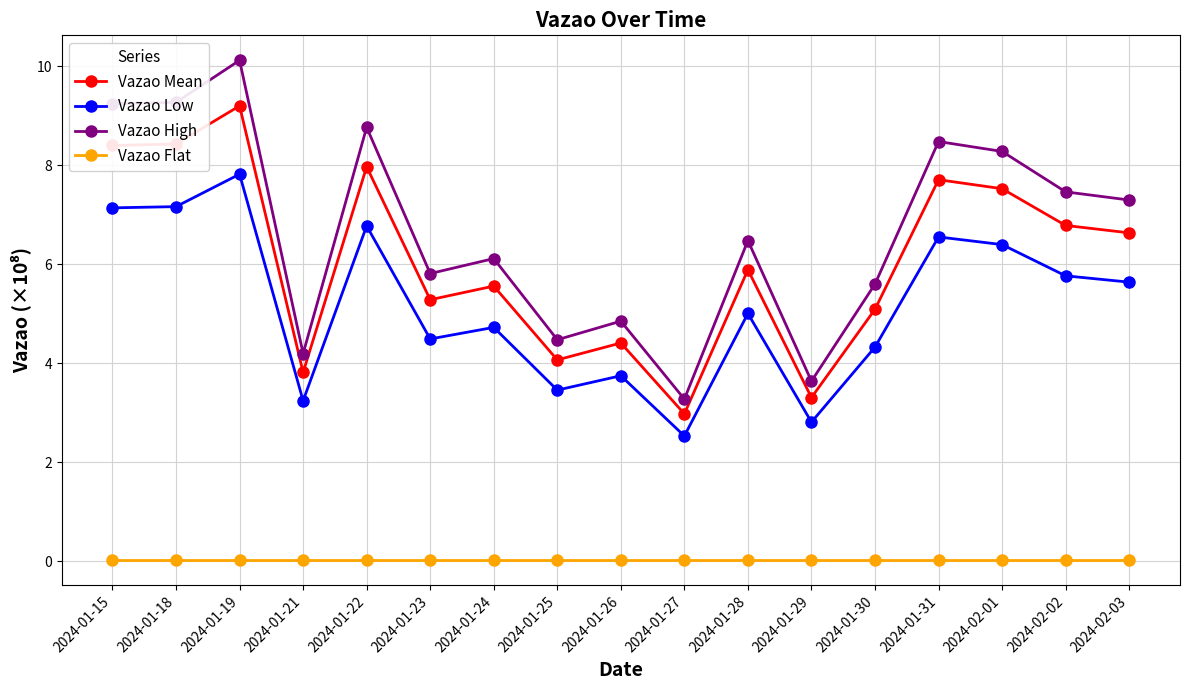

True or false: Vazao Low and Vazao High cross at least once.

False